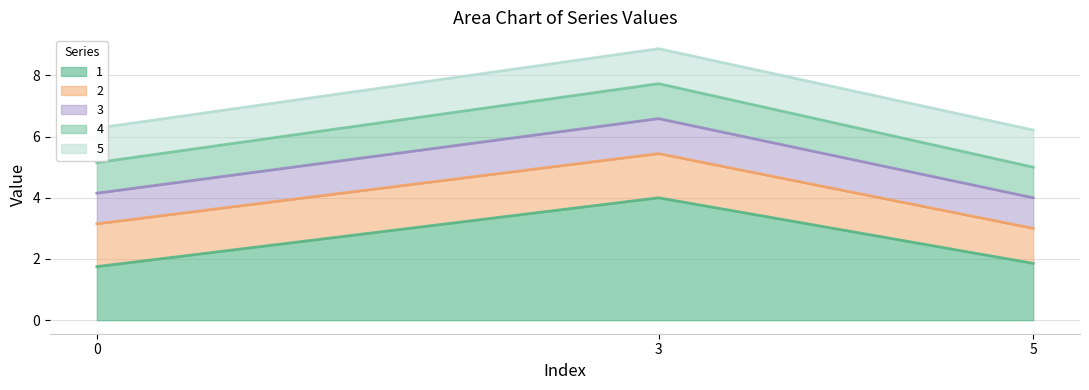

Between 5 and 3, which is larger?

3